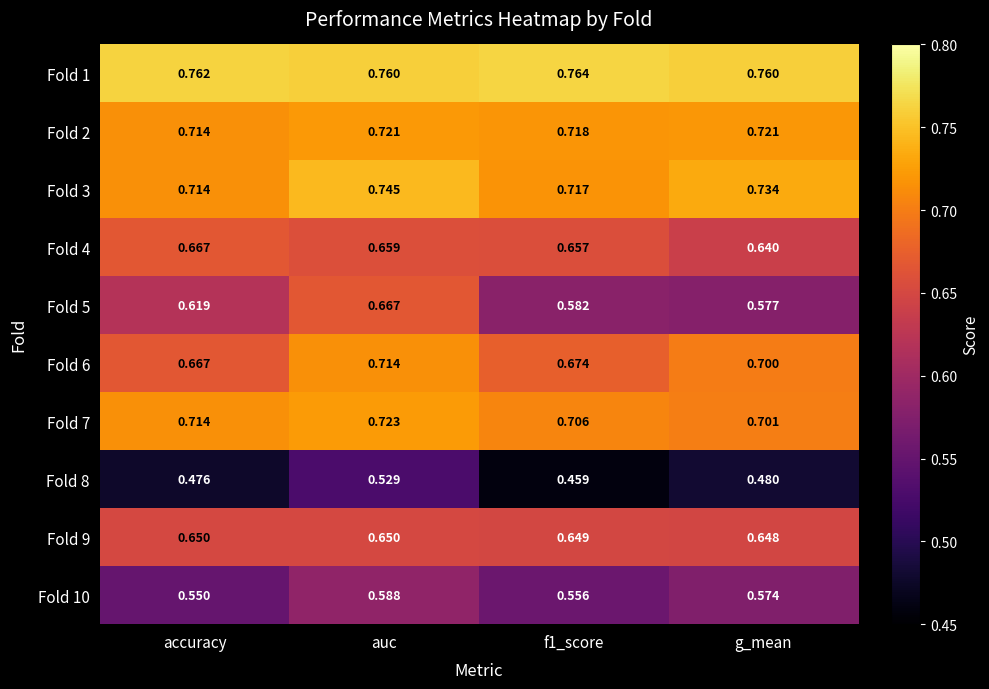

At which label does Fold 5 reach its minimum?

g_mean